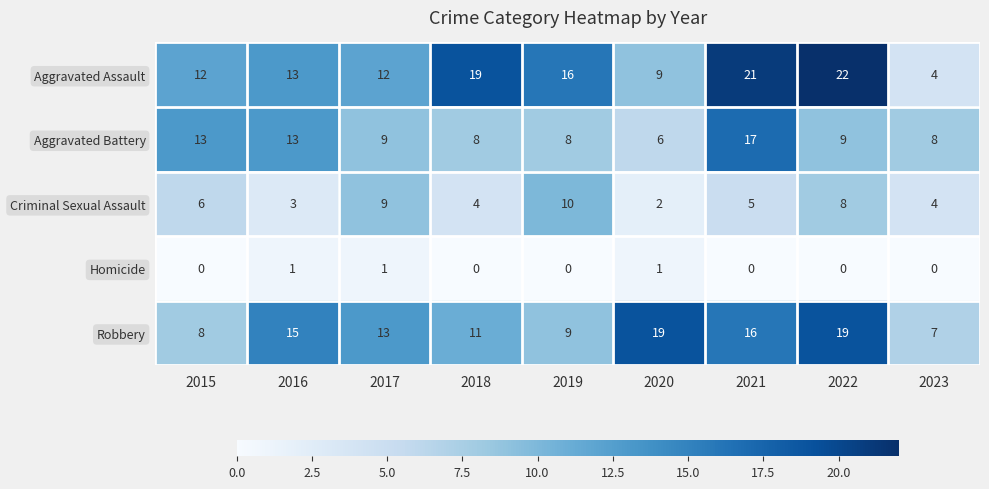

What is the spread (max minus min) of values at 2017?

12